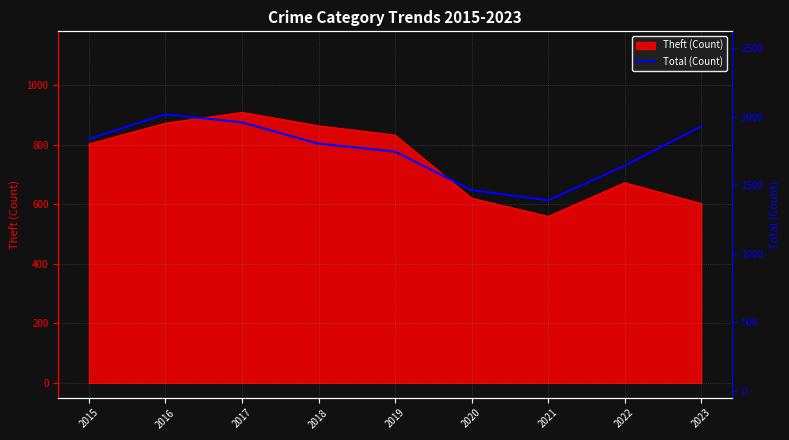

Count the number of categories in the chart.

9